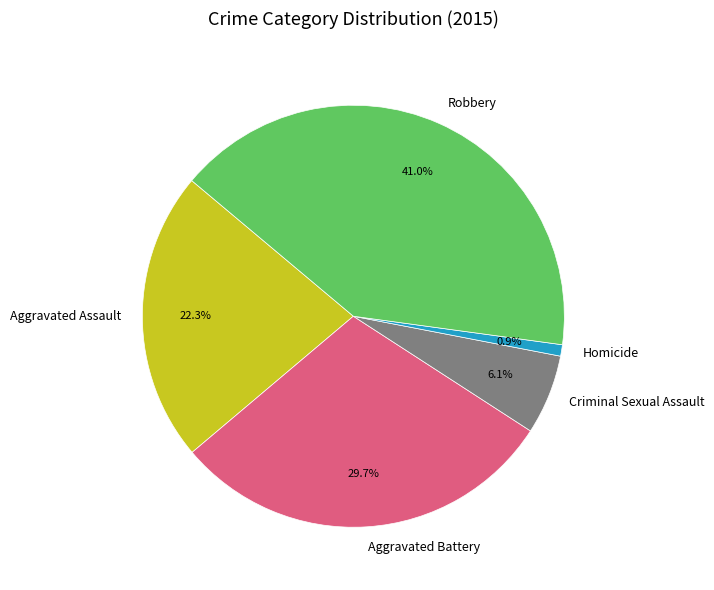

Rank the categories by value from highest to lowest.

Robbery, Aggravated Battery, Aggravated Assault, Criminal Sexual Assault, Homicide